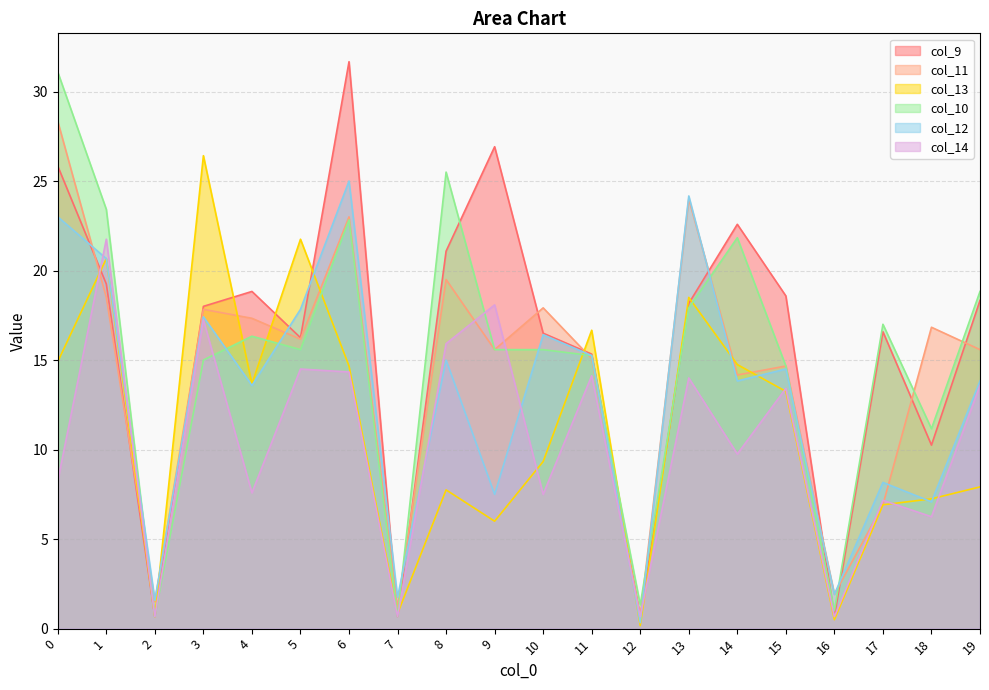

What is the minimum value shown in the chart?

0.2